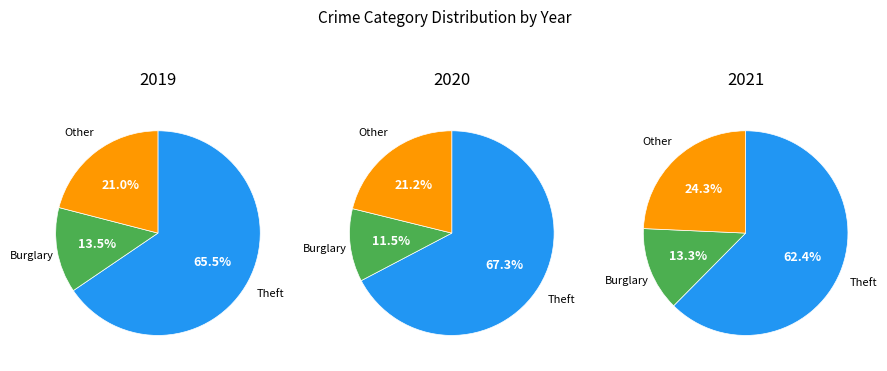

Which category has the biggest portion of the pie?

Theft